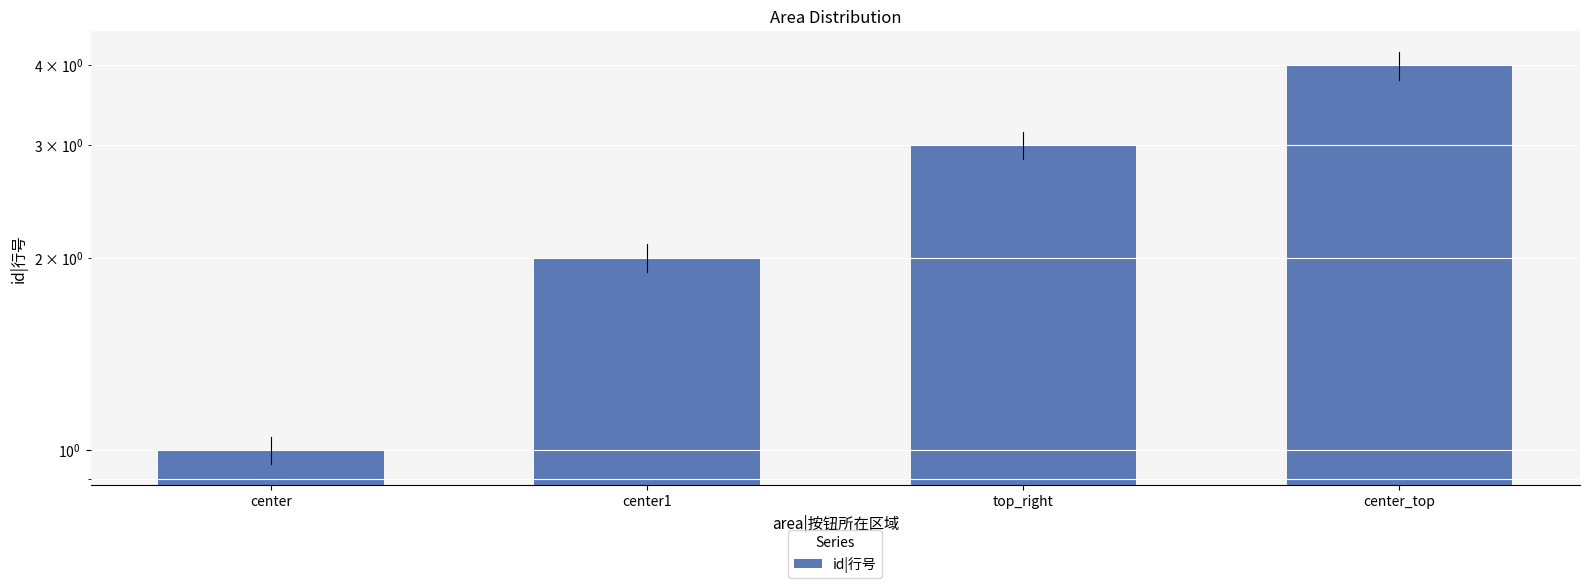

Which category has the lowest value across all series?

center